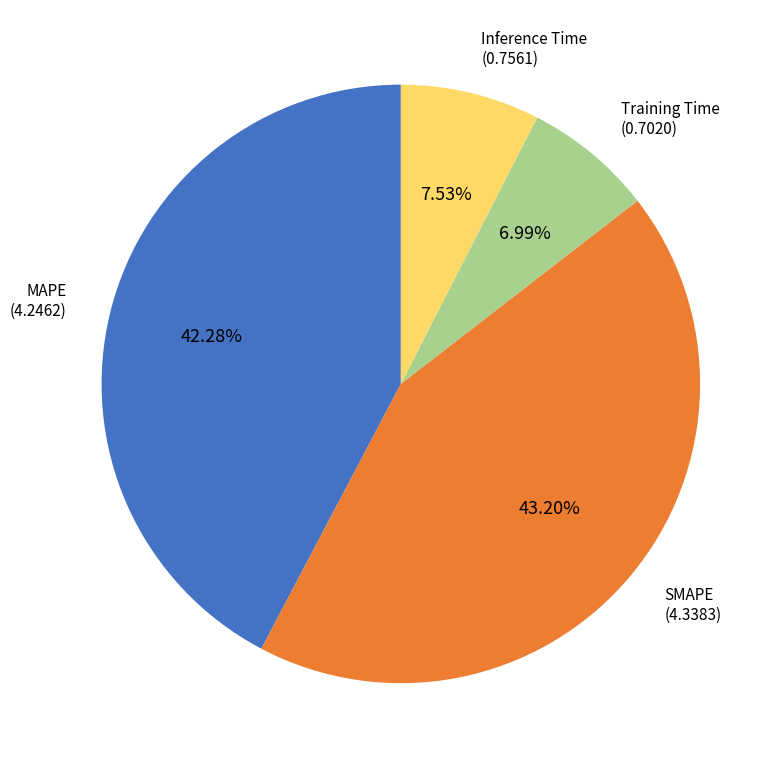

To the nearest percent, what is the average slice percentage?

25%